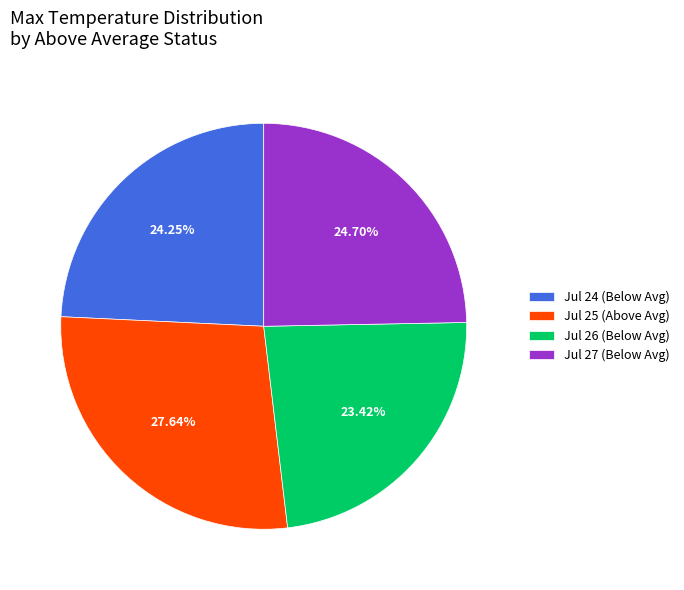

Do Jul 25 (Above Avg) and Jul 27 (Below Avg) together represent more than half of the pie?

Yes